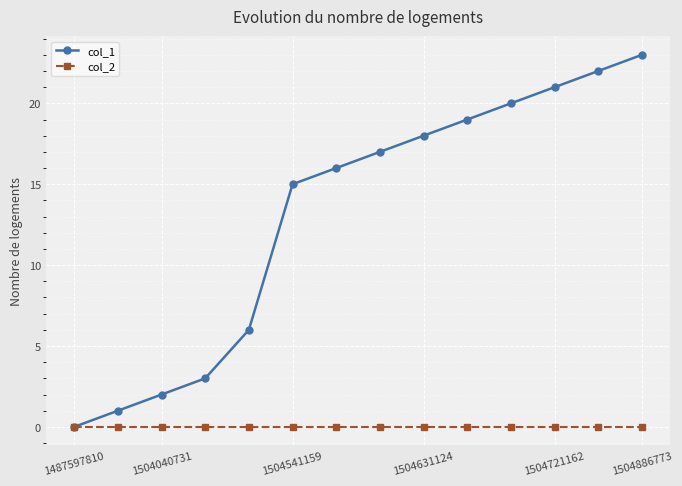

List the series in order of their peak value, lowest first.

col_2, col_1